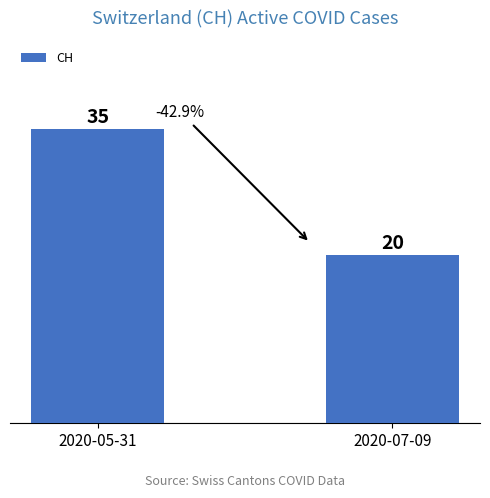

Rank the categories by value from highest to lowest.

2020-05-31, 2020-07-09